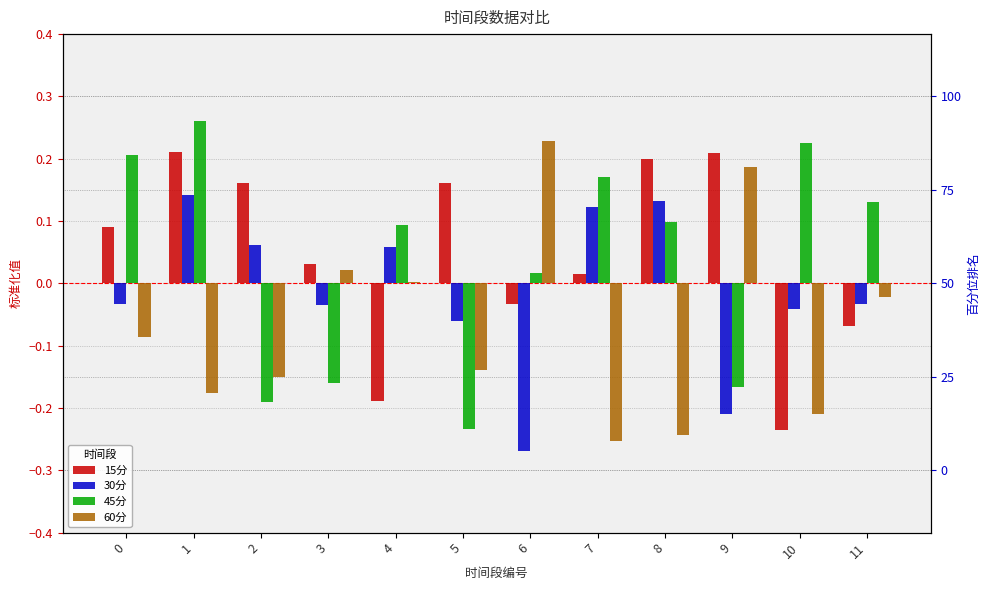

How many data points in 15分 are less than 0?

4